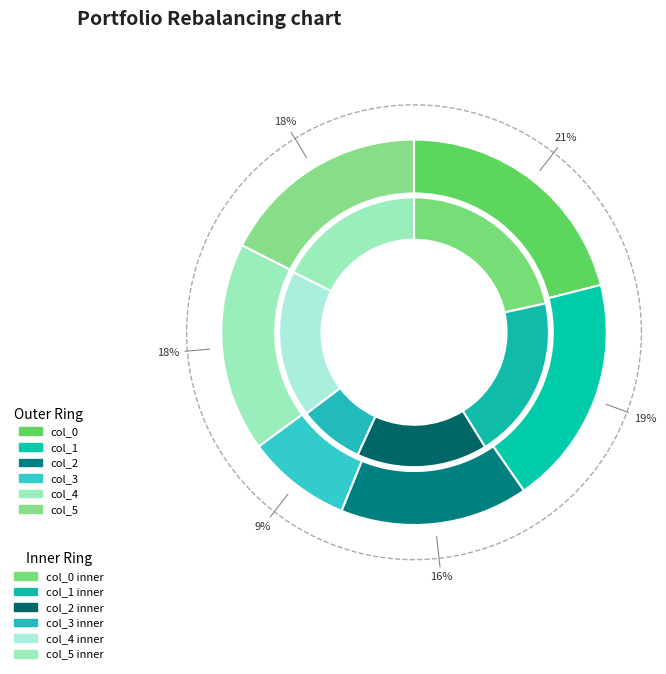

Between col_2 and 6, which series saw the biggest shift?

col_1